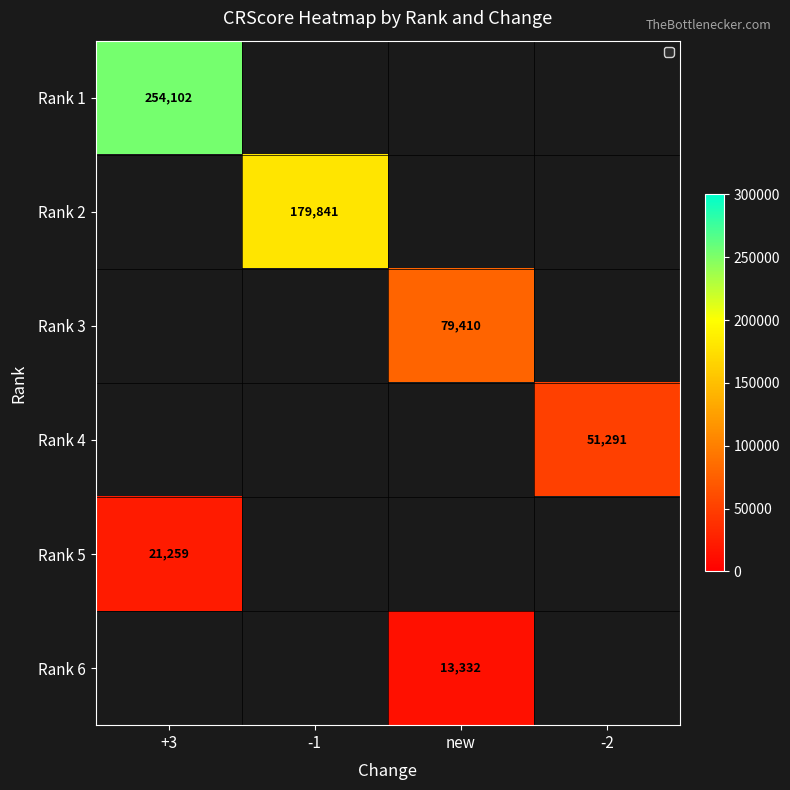

Is it true that Rank 1 equals 424144 at +3?

False